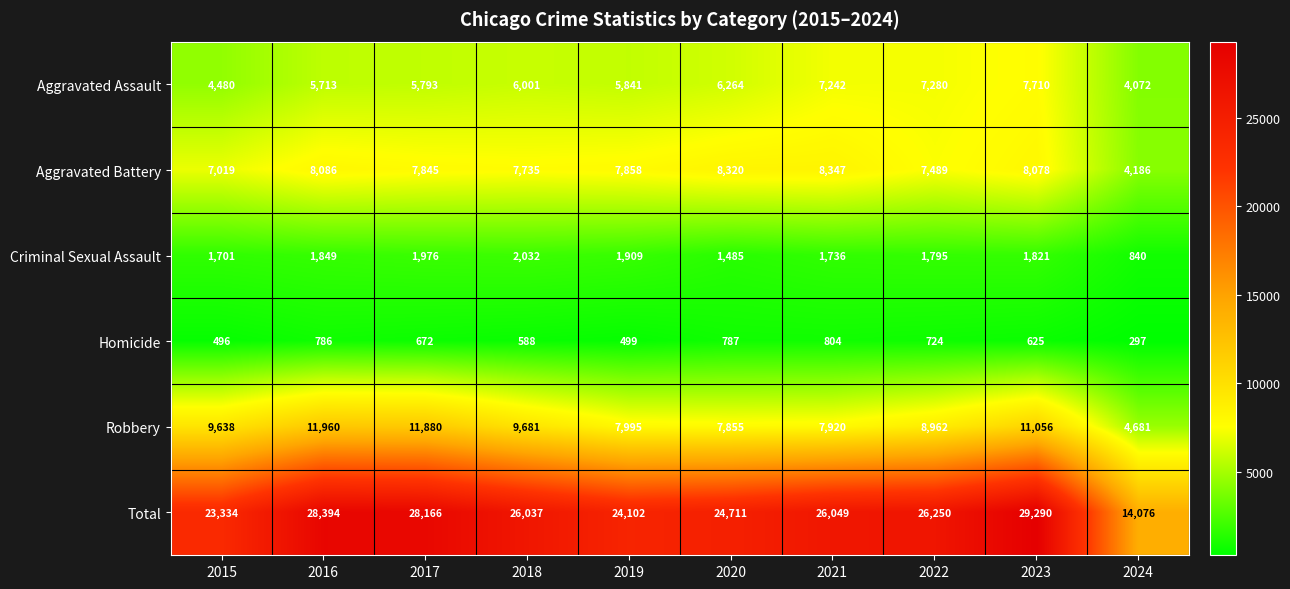

Rank the series at 2017 from highest to lowest value.

Total, Robbery, Aggravated Battery, Aggravated Assault, Criminal Sexual Assault, Homicide